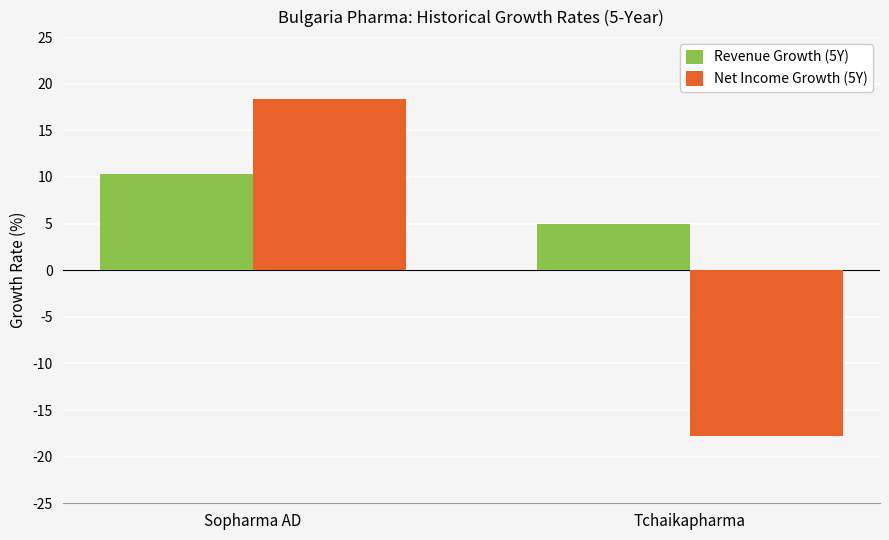

List the series in order of their peak value, highest first.

Net Income Growth (5Y), Revenue Growth (5Y)